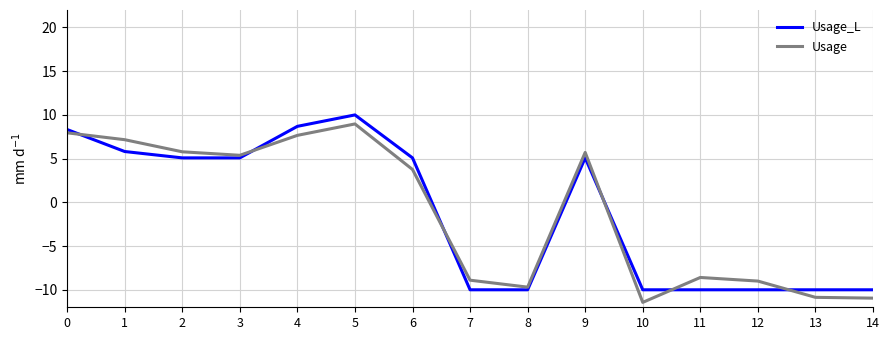

Which series changed the most between 3 and 10?

Usage